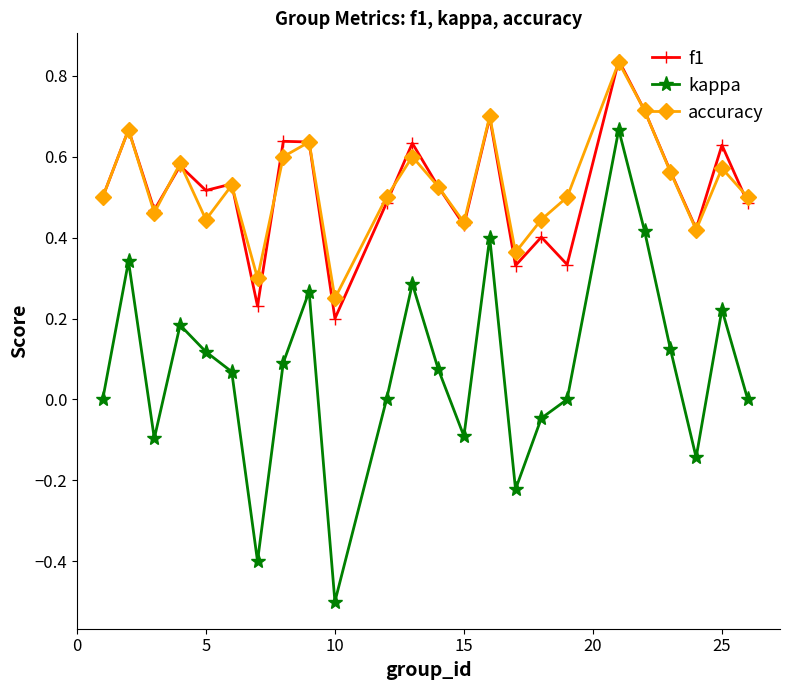

True or false: kappa and f1 cross at least once.

False